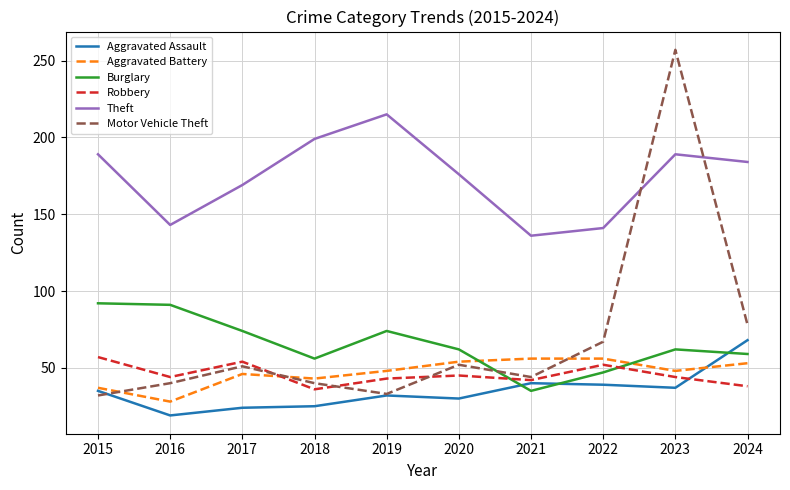

What is the total value across all series at 2022?

402